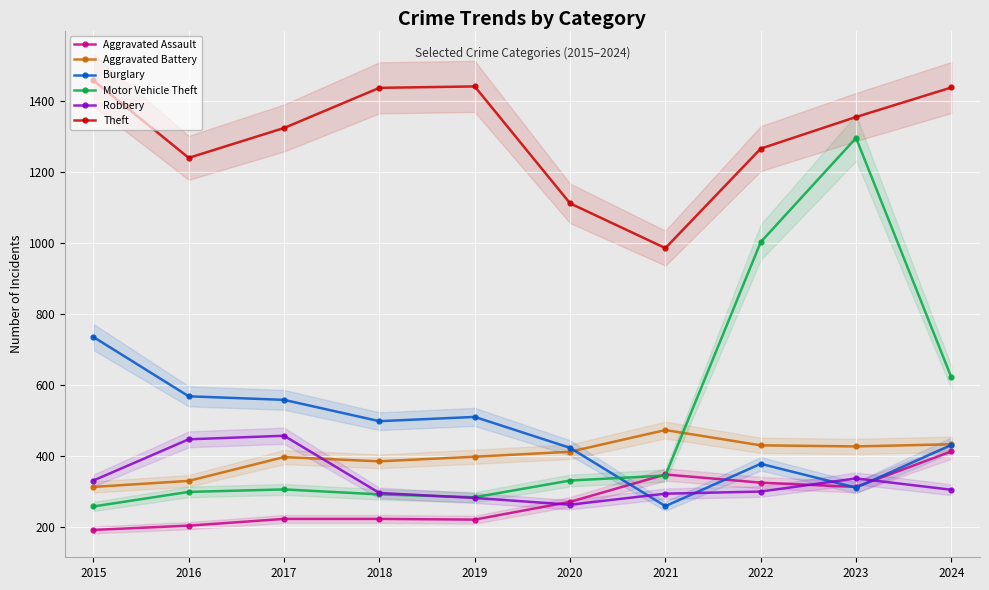

Which series has the largest total across all categories?

Theft